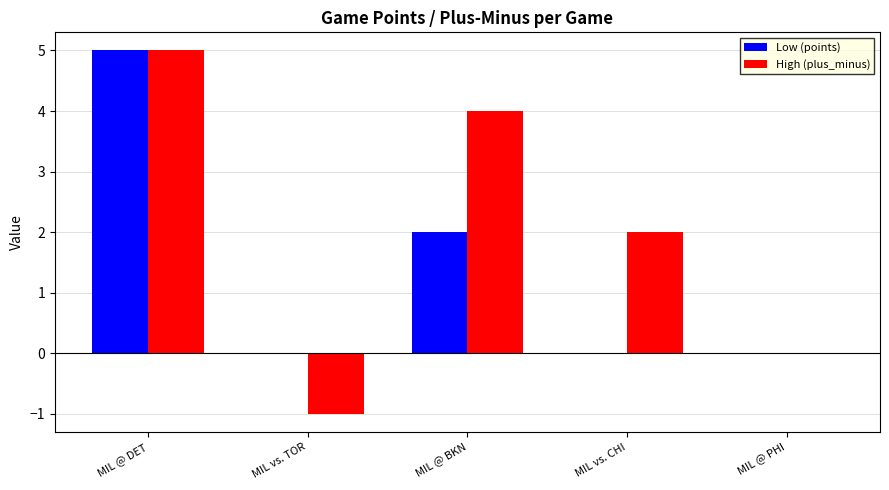

What are all the series names shown in the legend?

Low (points), High (plus_minus)